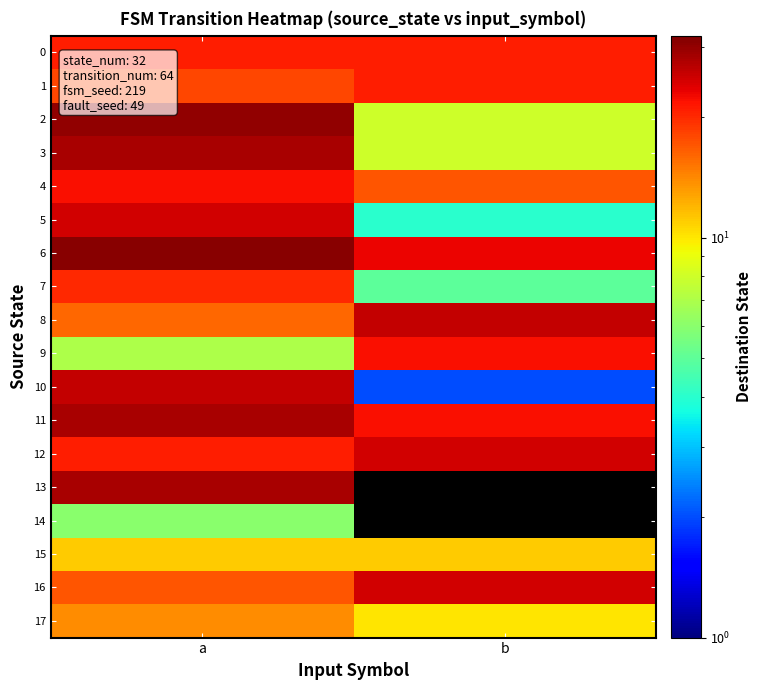

Reading left to right, list all the values displayed in this chart.

0: a=21	b=21
1: a=18	b=21
2: a=30	b=8
3: a=28	b=8
4: a=22	b=17
5: a=25	b=4
6: a=31	b=23
7: a=20	b=5
8: a=16	b=26
9: a=7	b=22
10: a=26	b=2
11: a=28	b=22
12: a=21	b=25
13: a=28	b=0
14: a=6	b=0
15: a=11	b=11
16: a=17	b=25
17: a=14	b=10